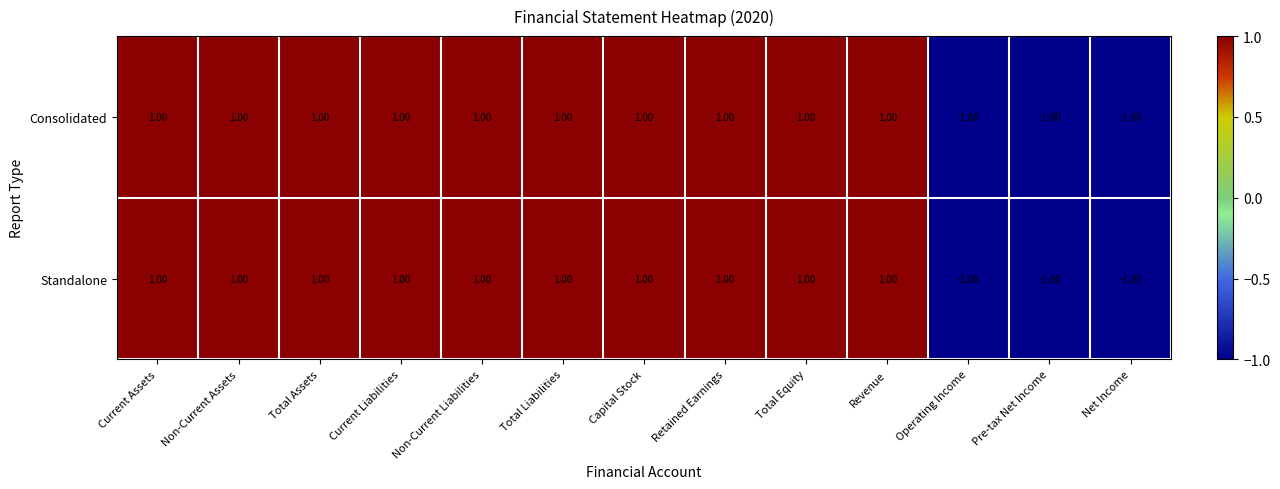

At how many categories does at least one series exceed 0?

10